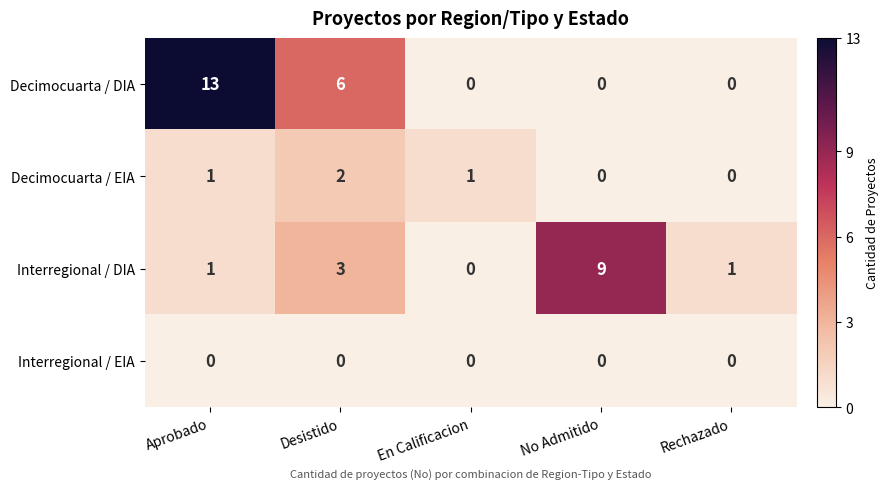

How many Interregional / DIA values are between 1 and 3?

3